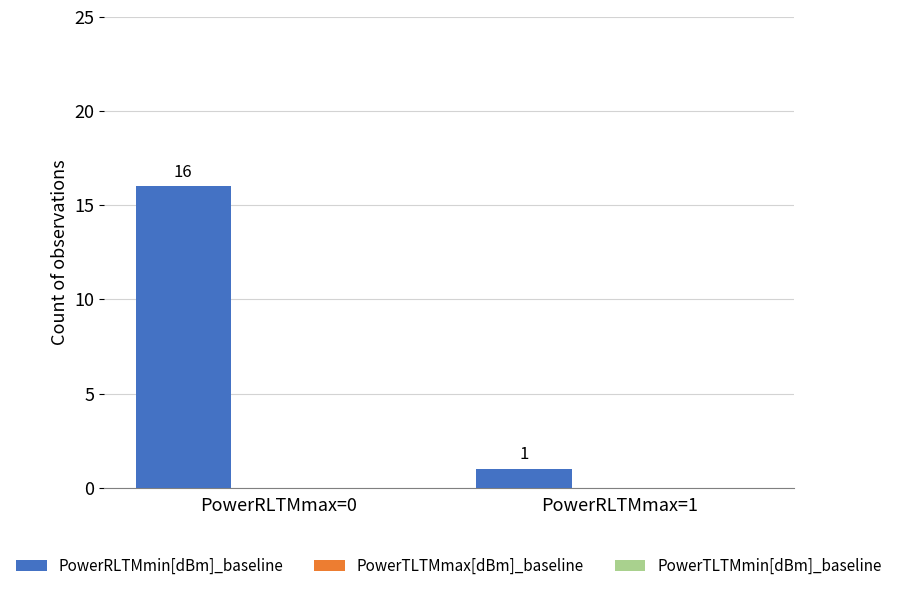

What is the value of the 1st bar from the left?

16